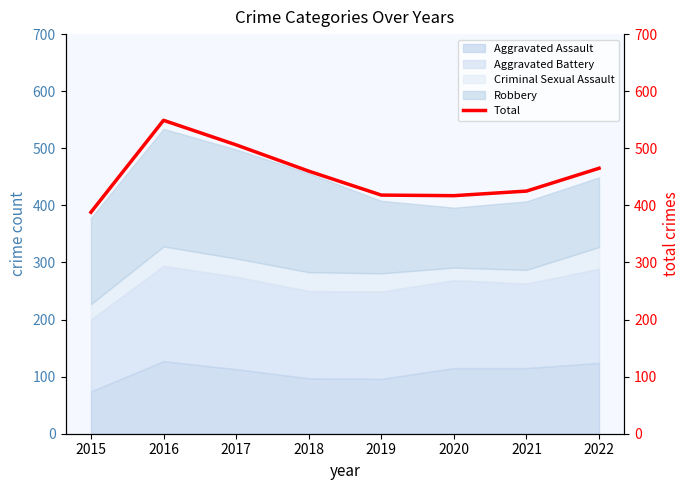

Where is the first local maximum?

2016